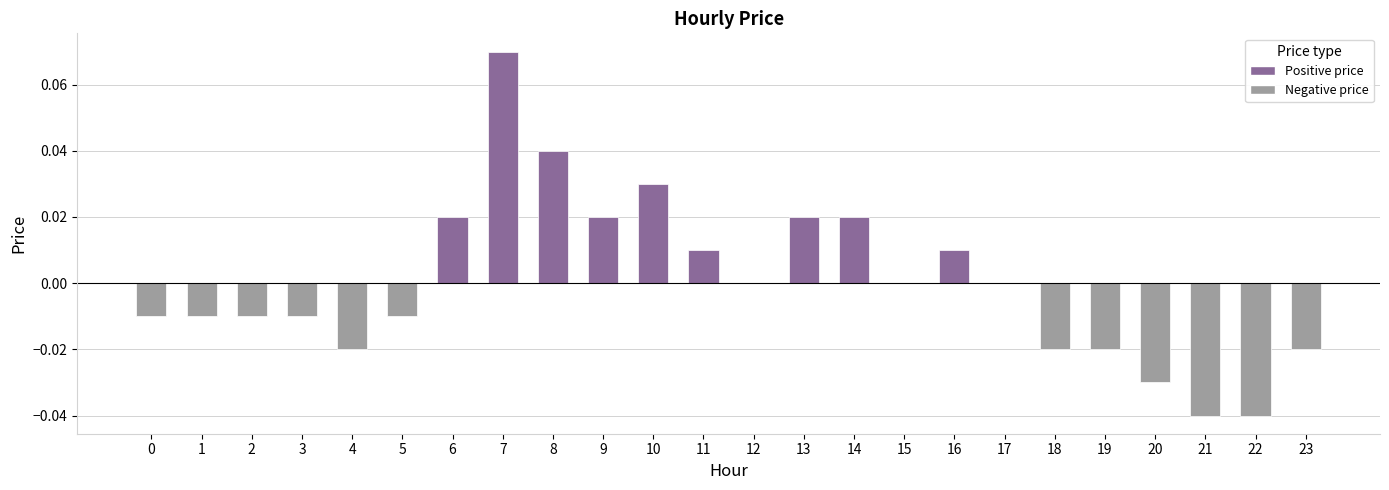

Which label corresponds to the largest value in the chart?

7